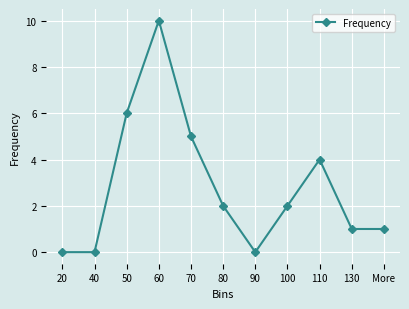

What is the sum of all values?

31